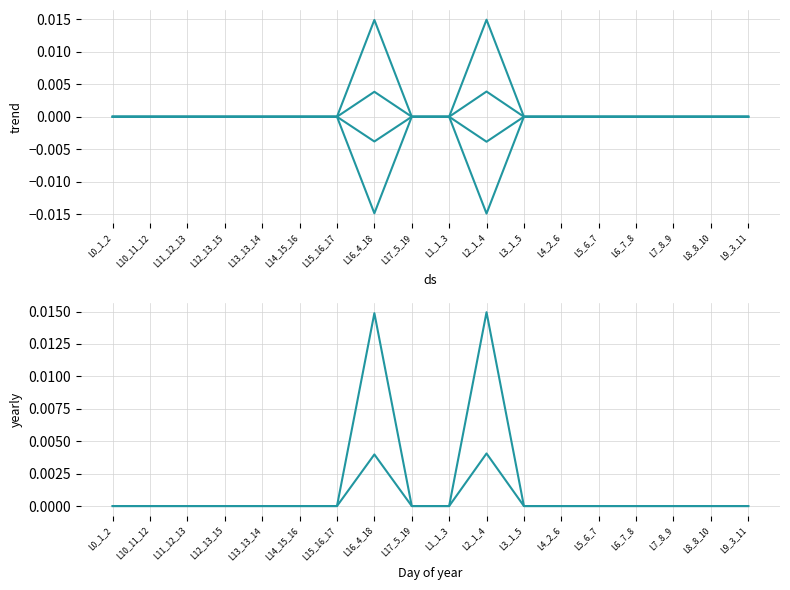

Which series has the largest total across all categories?

pf_p_b_from_mw